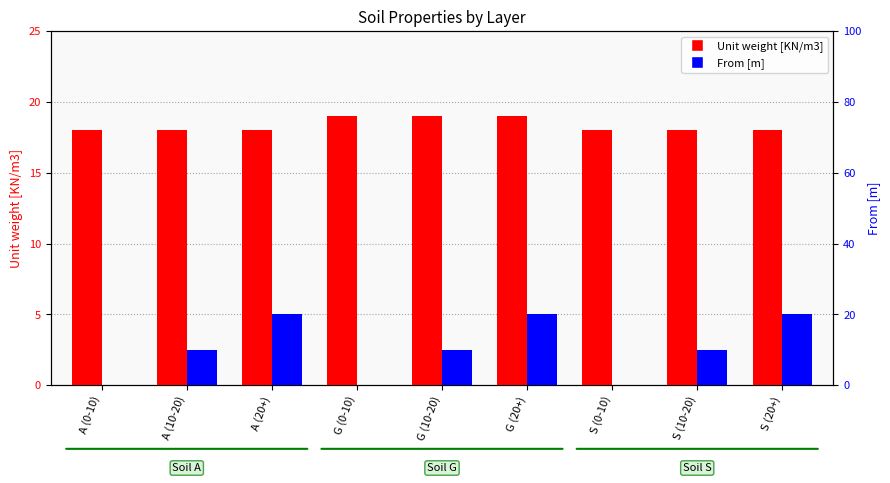

What is the total value across all series at A (0-10)?

18